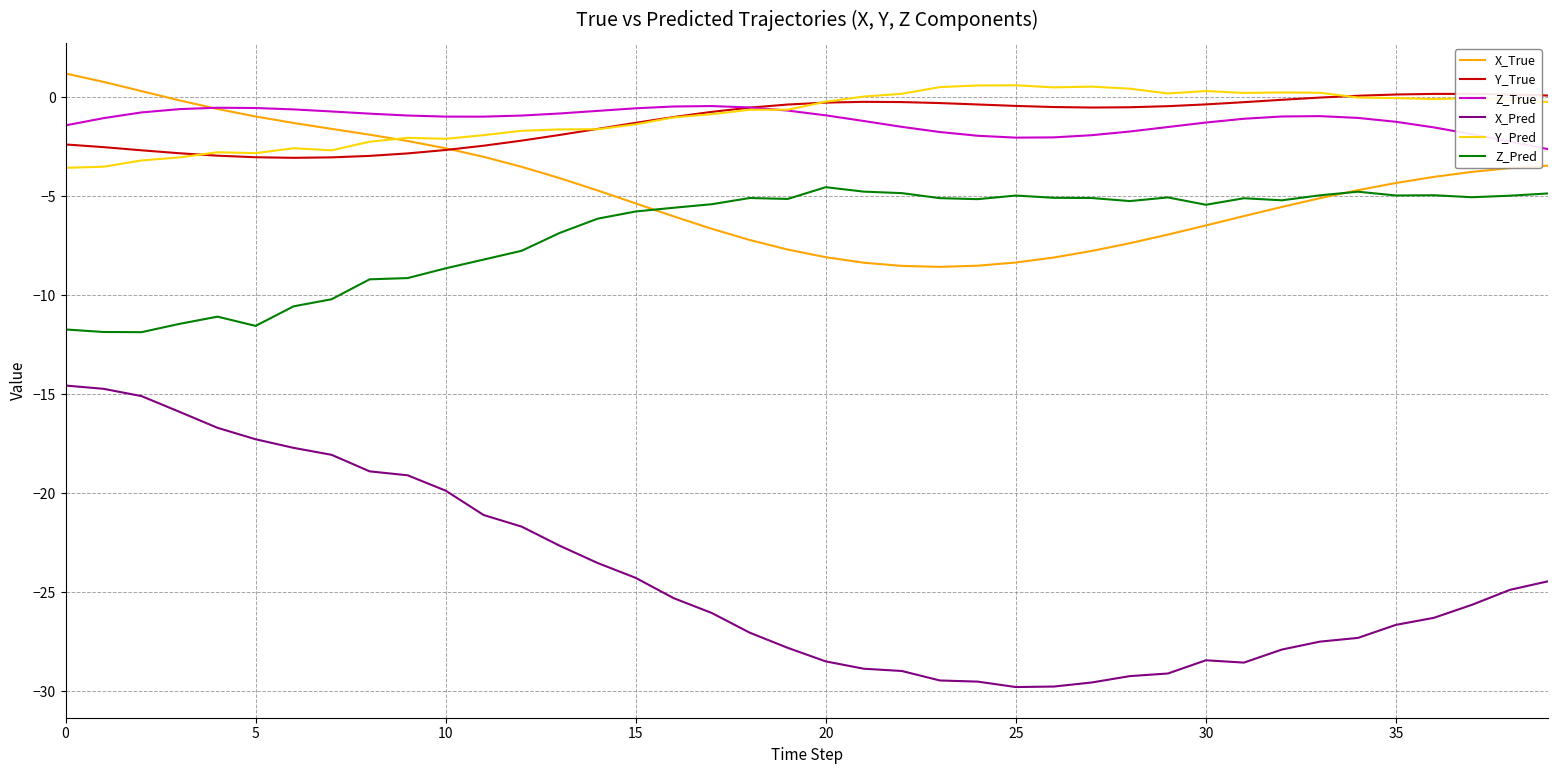

True or false: X_True and X_Pred intersect in this chart.

False